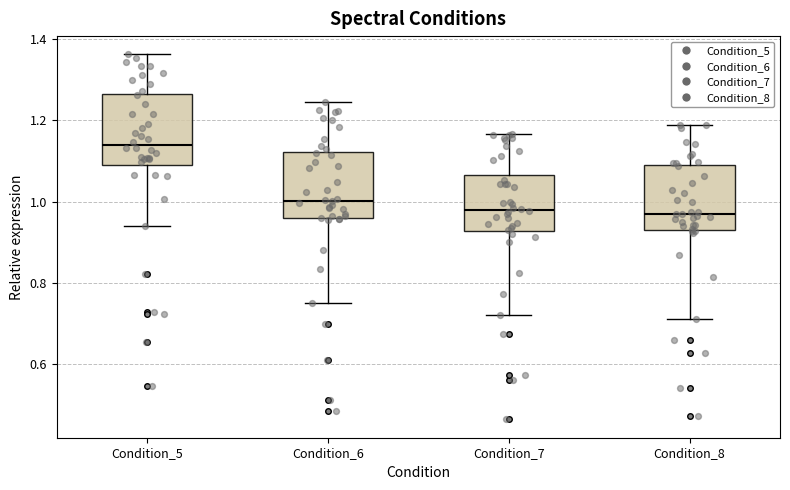

Reading left to right, read every box against the y-axis: the position of its median line, the range the box covers, and the ends of its whiskers. The values are not printed on the chart, so give them approximately, as read against the axis.

Condition_5: median 1.14, box 1.10 to 1.26, whiskers 0.94 to 1.36
Condition_6: median 1.00, box 0.96 to 1.12, whiskers 0.74 to 1.24
Condition_7: median 0.98, box 0.92 to 1.06, whiskers 0.72 to 1.16
Condition_8: median 0.96, box 0.94 to 1.08, whiskers 0.70 to 1.18